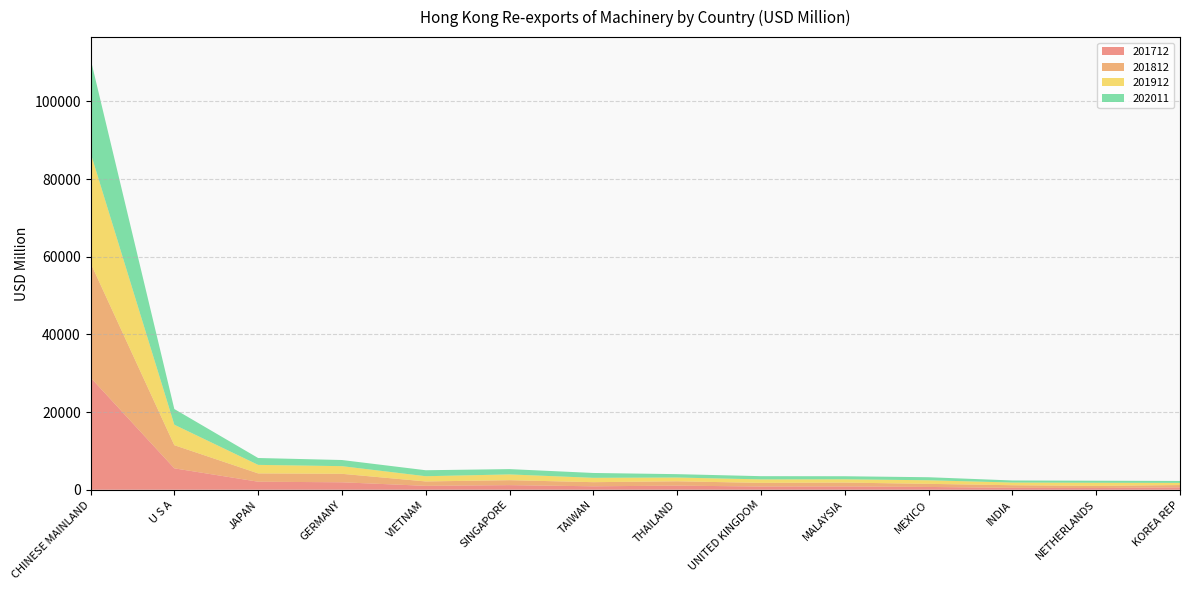

Reading left to right, extract all data points from this chart.

201712: 28904.7	5514.6	2071.4	1921.9	1007.1	1190.9	891.2	1060.6	831.6	847.3	721.7	499.4	444.4	615.5
201812: 29502.8	5963.2	2141.2	2184.0	1132.9	1274.4	1060.8	1119.9	939.7	999.1	798.6	663.5	549.4	595.3
201912: 28380.8	5269.8	2195.4	1971.9	1346.5	1486.0	1120.2	967.4	900.1	850.8	922.1	696.6	811.0	558.1
202011: 24216.2	4040.0	1767.7	1580.7	1538.8	1366.7	1250.4	869.8	828.0	783.8	782.5	532.9	525.7	502.3